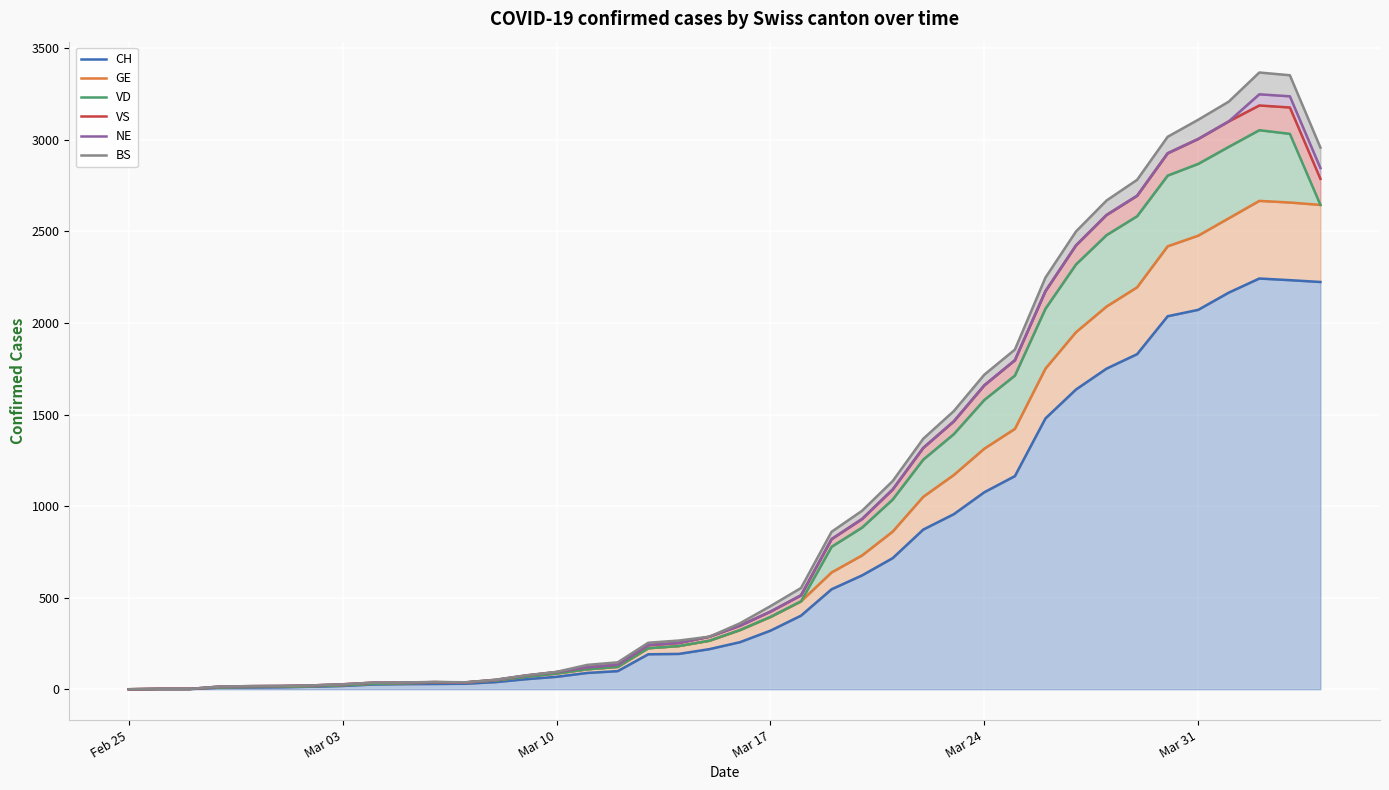

Reading left to right, transcribe all the data shown in this chart.

CH: 0	1	1	9	10	11	14	18	26	28	29	30	39	55	68	89	99	191	193	219	257	320	402	546	622	716	872	956	1076	1164	1479	1637	1751	1830	2037	2072	2166	2243	2234	2224
GE: 0	2	2	11	13	14	17	22	30	33	36	37	48	68	86	109	122	224	236	265	323	395	480	638	731	861	1051	1170	1314	1422	1751	1950	2090	2195	2419	2477	2572	2667	2658	2645
VD: 0	2	2	11	13	14	17	22	30	33	36	37	48	68	86	109	122	224	236	265	323	395	480	778	883	1036	1254	1393	1580	1713	2078	2320	2480	2583	2805	2869	2962	3053	3033	2645
VS: 0	2	2	15	17	18	21	27	36	36	39	37	51	75	94	120	134	241	253	287	347	424	513	820	930	1091	1318	1463	1660	1797	2174	2424	2590	2695	2927	3005	3101	3188	3177	2787
NE: 0	2	2	15	17	18	21	27	36	36	39	37	51	75	94	120	134	241	253	287	347	424	513	820	930	1091	1318	1463	1660	1797	2174	2424	2590	2695	2927	3005	3101	3249	3238	2846
BS: 0	2	2	15	17	18	21	27	36	37	40	38	52	76	95	133	147	254	266	287	360	454	553	860	975	1137	1368	1519	1718	1855	2248	2500	2669	2782	3017	3110	3209	3368	3353	2958